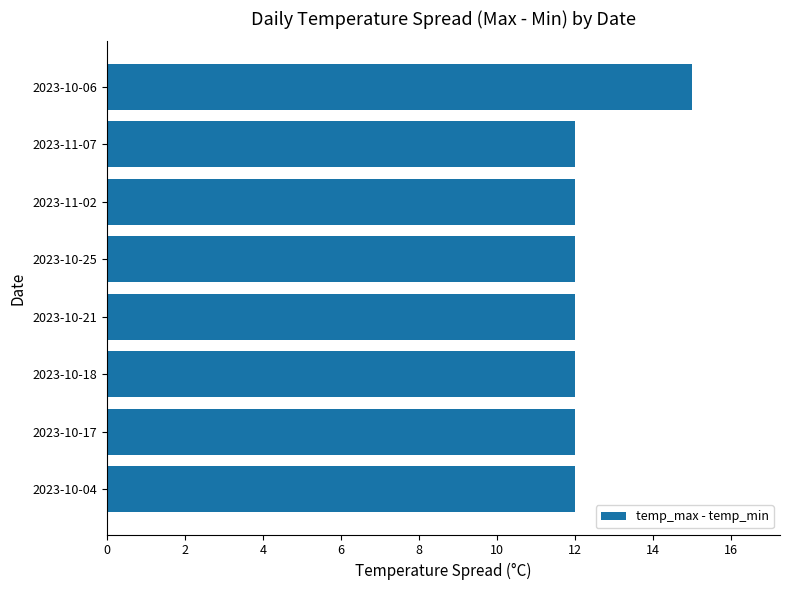

Approximately how many times larger is the value at 2023-11-02 compared to 2023-10-06?

0.8